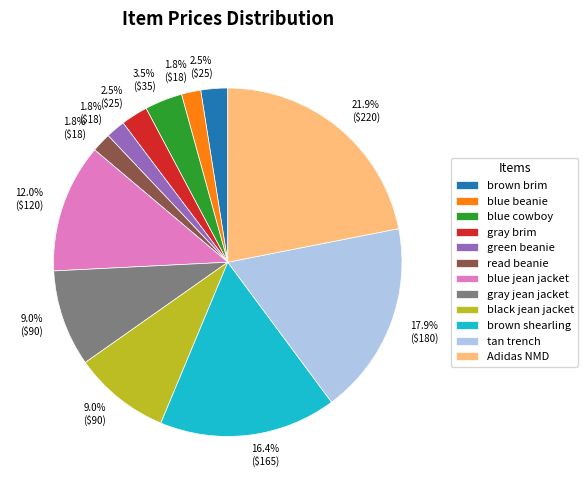

To the nearest percent, what is the difference between the largest and smallest slice percentages?

20%